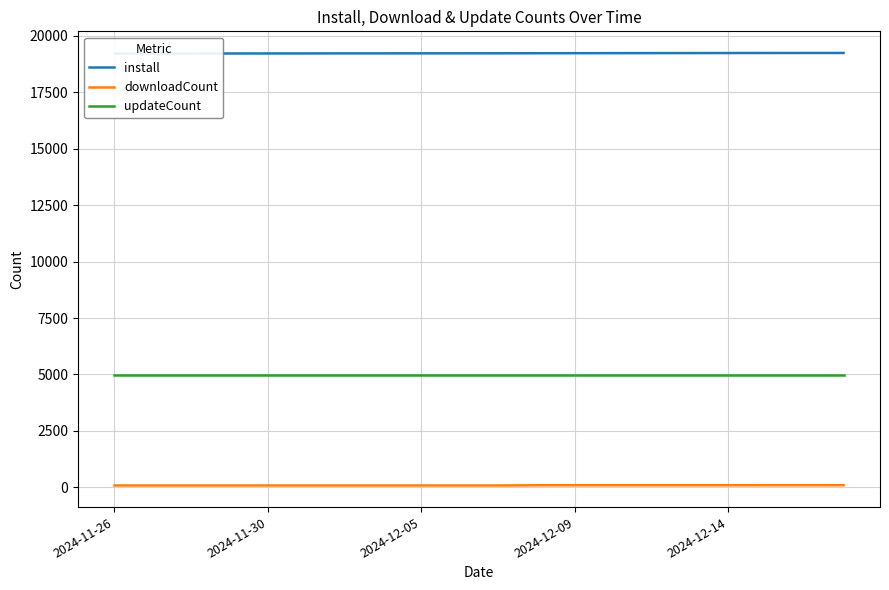

What is the minimum value for updateCount?

4986